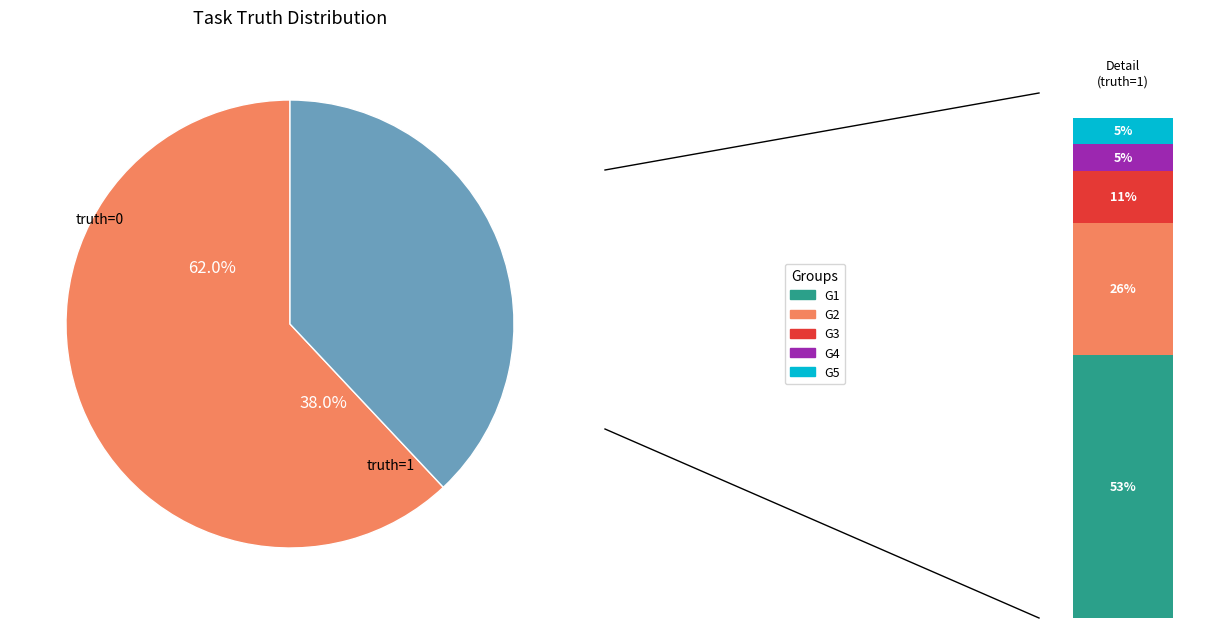

Combined, do truth_0 and truth_1 account for over 50%?

Yes